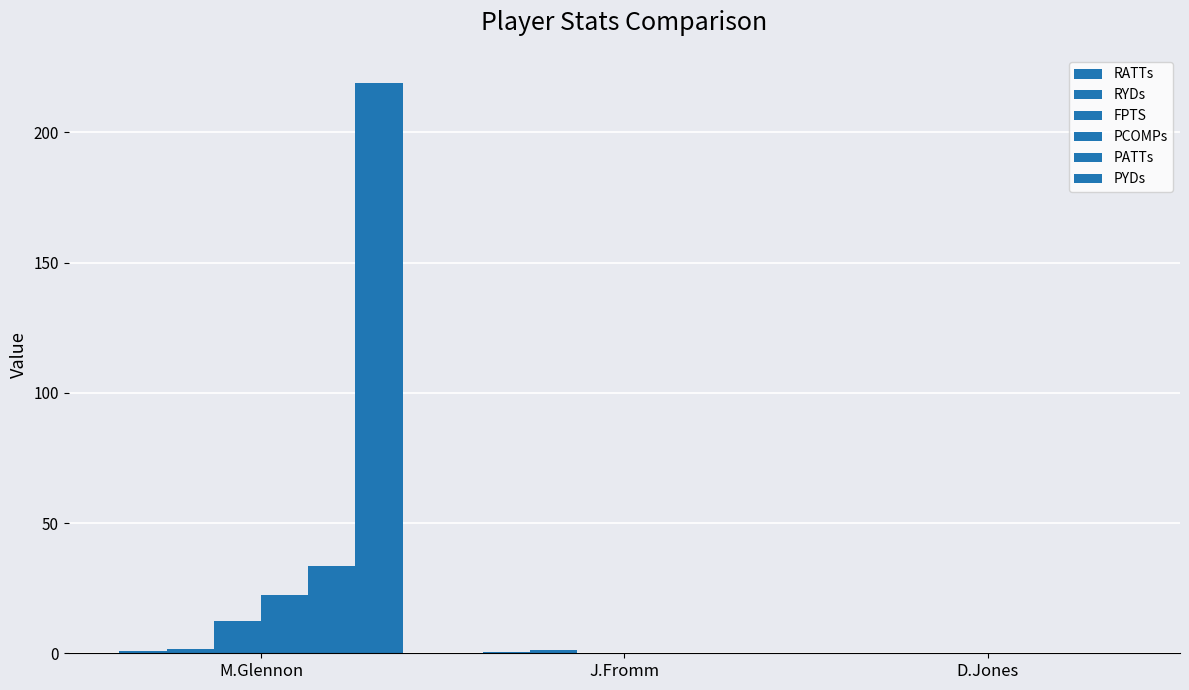

The FPTS series shows 0.2 at J.Fromm. True or false?

True